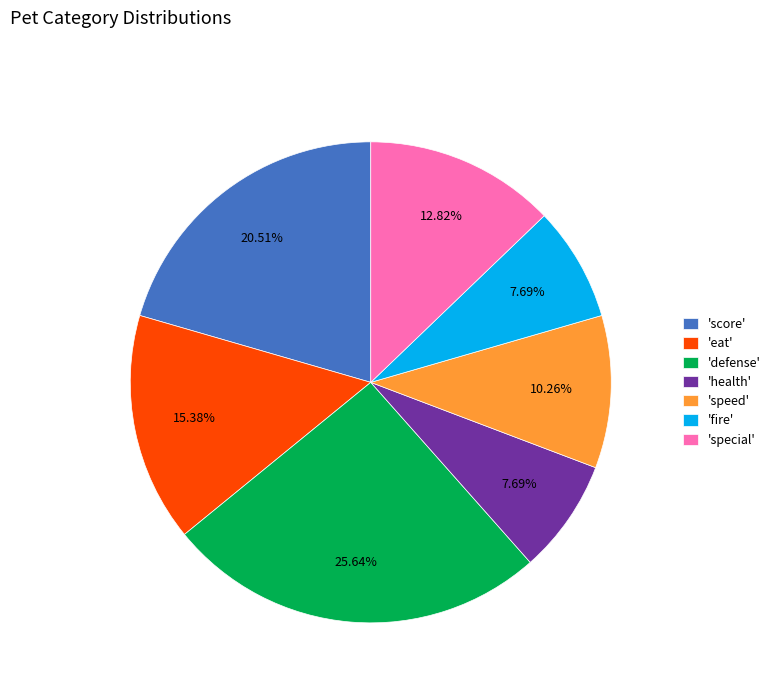

Is there a majority slice in this chart?

No